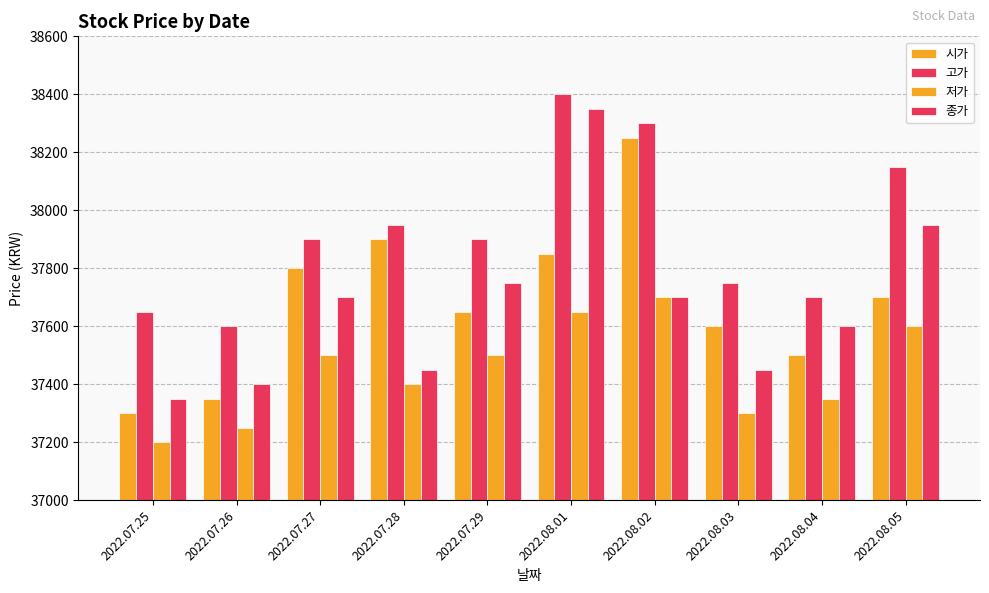

What is the sum of the 고가 values at 2022.07.25 and 2022.08.04?

75350